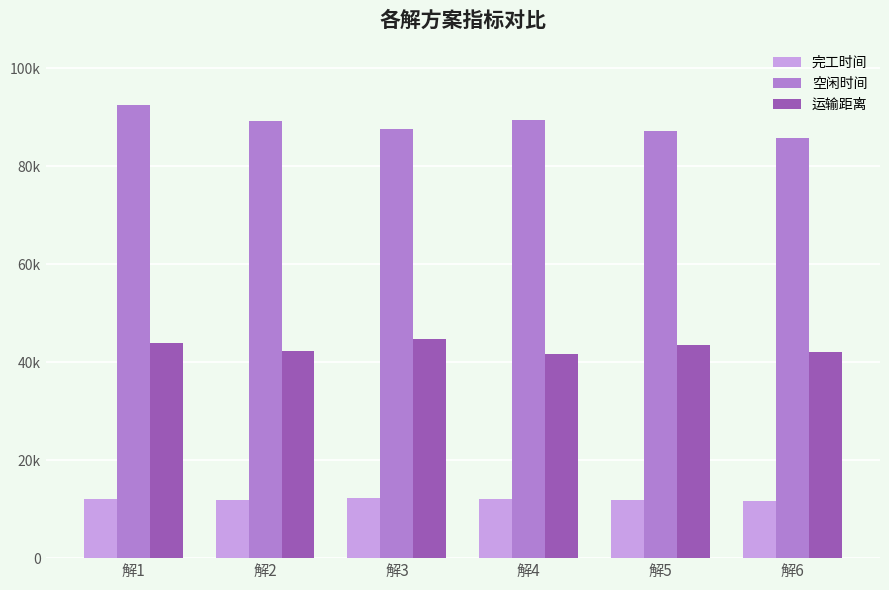

What are all the series names shown in the legend?

完工时间, 空闲时间, 运输距离